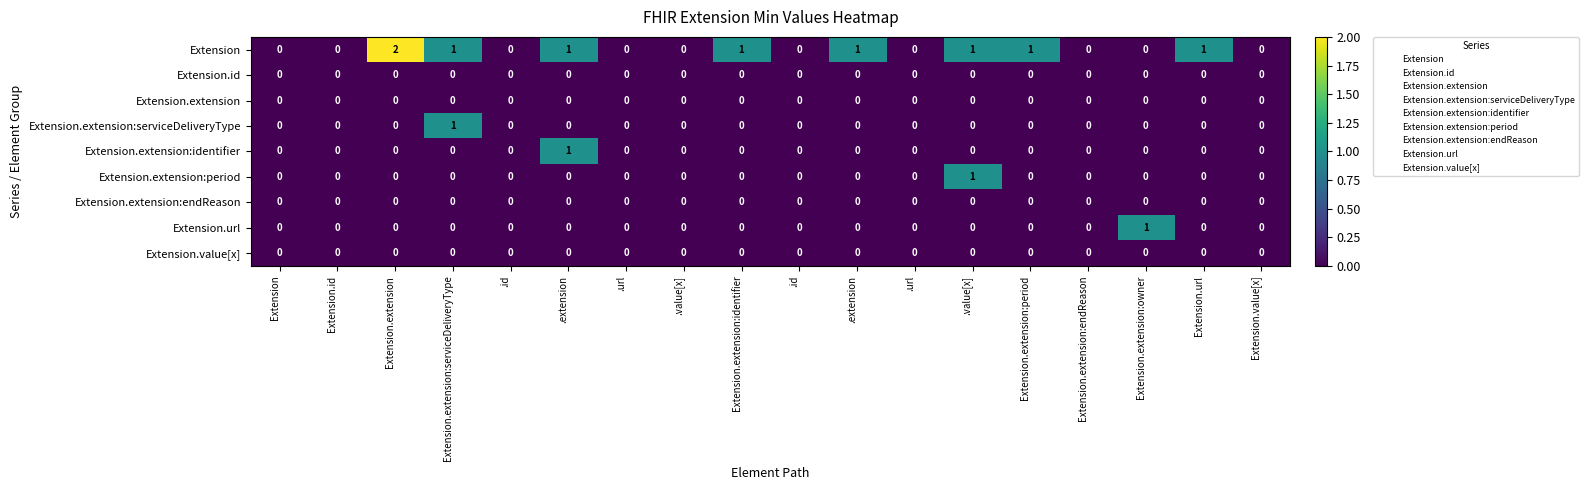

How many data points in Extension.url are above 0?

1